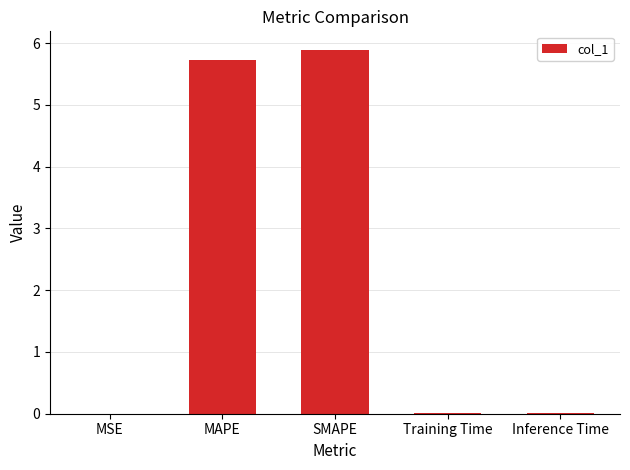

The chart shows a value of 1.5 at SMAPE. True or false?

False